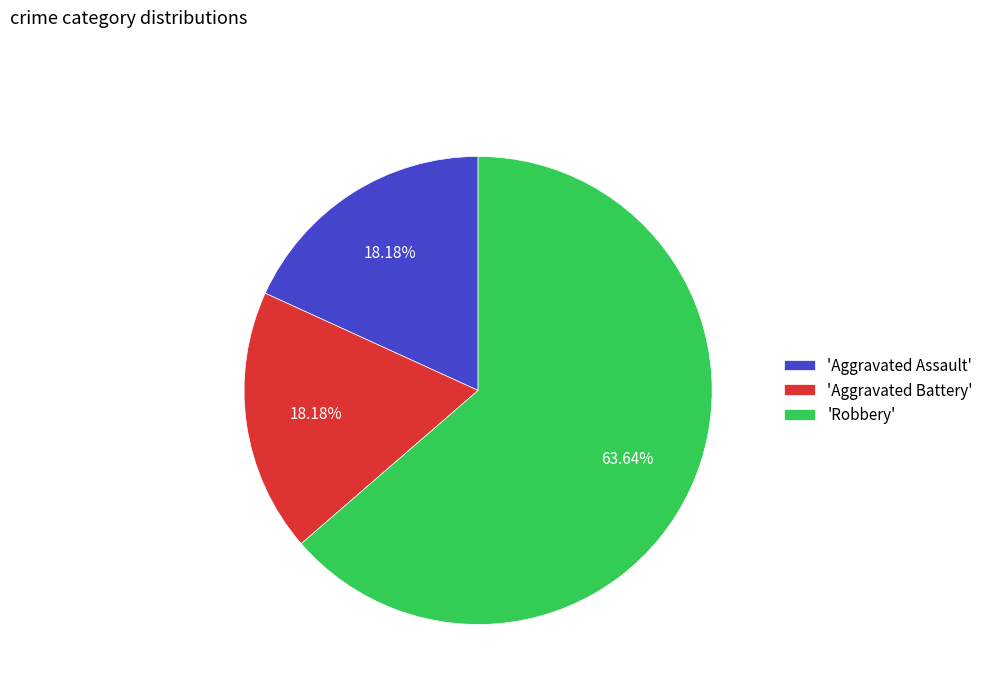

Which category has the biggest portion of the pie?

'Robbery'